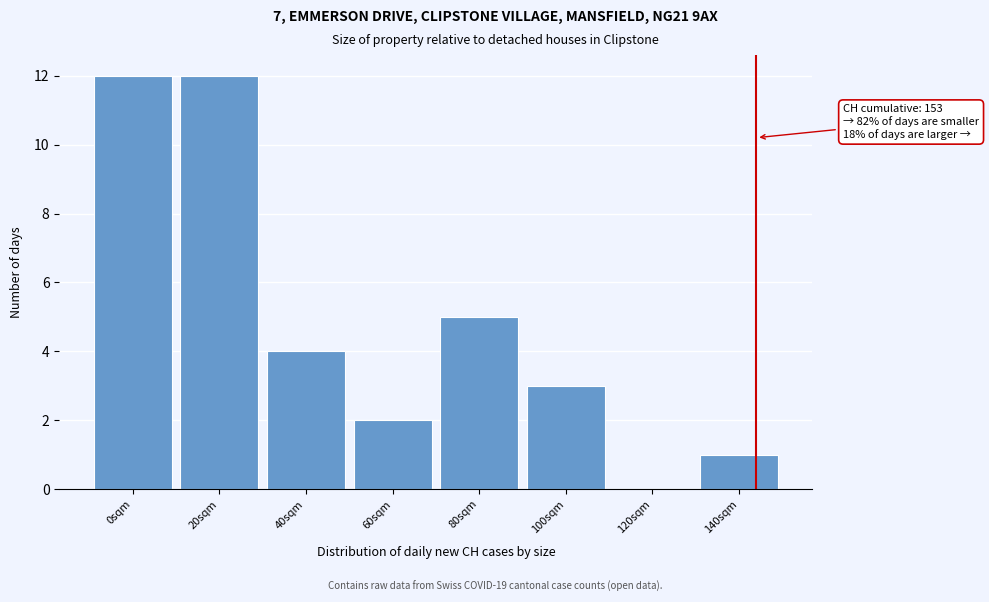

Reading left to right, what are all the values shown in this chart?

0sqm=12	20sqm=12	40sqm=4	60sqm=2	80sqm=5	100sqm=3	120sqm=0	140sqm=1